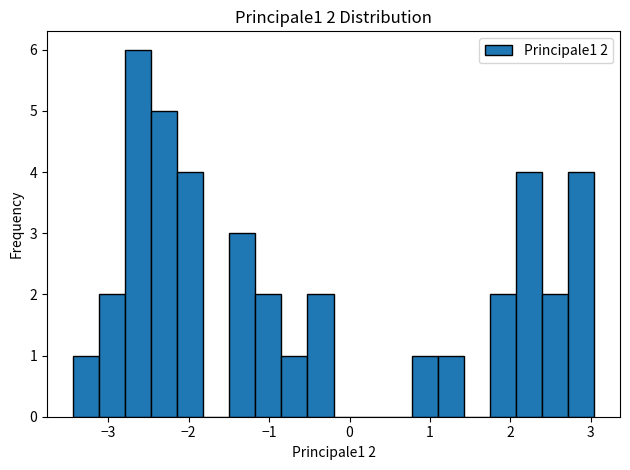

Read against the x-axis, roughly where is the centre of the tallest bar?

-2.6